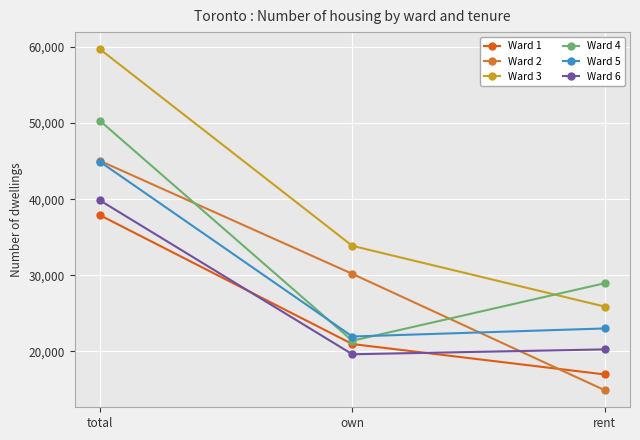

At which category is the sum across all series the highest?

total